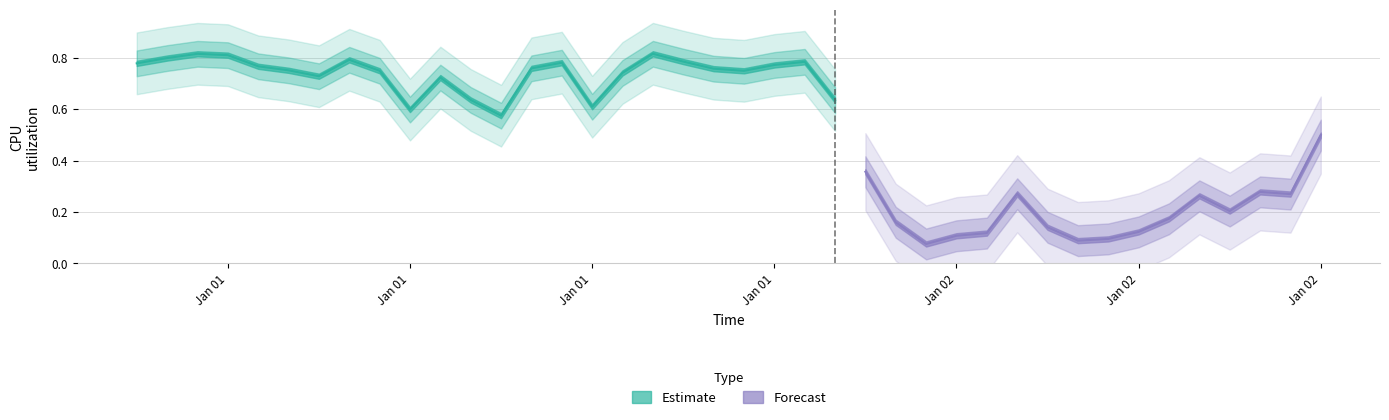

Rank the categories by value from lowest to highest.

2017-01-02 02:00:00, 2017-01-02 07:00:00, 2017-01-02 08:00:00, 2017-01-02 03:00:00, 2017-01-02 04:00:00, 2017-01-02 09:00:00, 2017-01-02 06:00:00, 2017-01-02 01:00:00, 2017-01-02 10:00:00, 2017-01-02 12:00:00, 2017-01-02 11:00:00, 2017-01-02 14:00:00, 2017-01-02 05:00:00, 2017-01-02 13:00:00, 2017-01-02 00:00:00, 2017-01-02 15:00:00, 2017-01-01 12:00:00, 2017-01-01 09:00:00, 2017-01-01 15:00:00, 2017-01-01 23:00:00, 2017-01-01 11:00:00, 2017-01-01 10:00:00, 2017-01-01 06:00:00, 2017-01-01 16:00:00, 2017-01-01 20:00:00, 2017-01-01 08:00:00, 2017-01-01 05:00:00, 2017-01-01 19:00:00, 2017-01-01 13:00:00, 2017-01-01 04:00:00, 2017-01-01 21:00:00, 2017-01-01 00:00:00, 2017-01-01 14:00:00, 2017-01-01 22:00:00, 2017-01-01 18:00:00, 2017-01-01 07:00:00, 2017-01-01 01:00:00, 2017-01-01 03:00:00, 2017-01-01 02:00:00, 2017-01-01 17:00:00